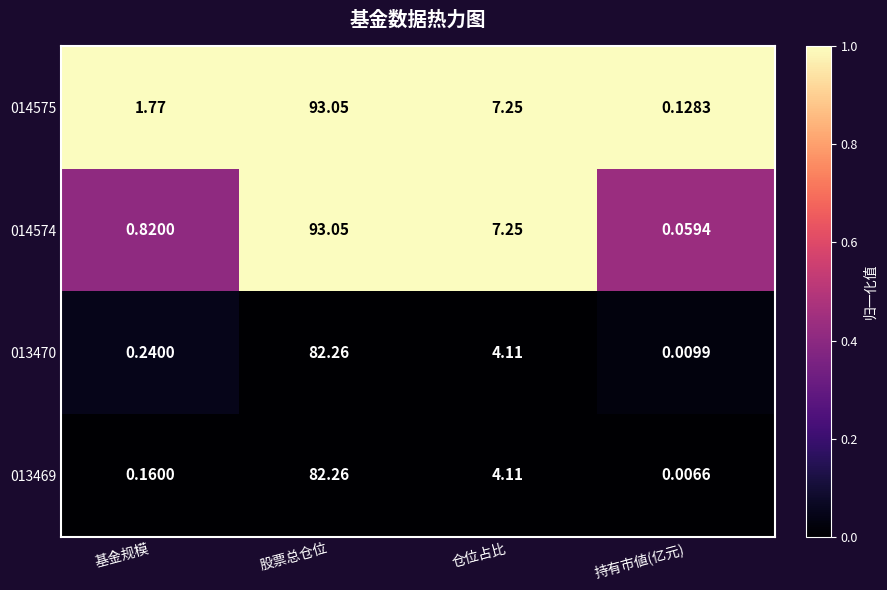

At which label does 013470 reach its minimum?

持有市値(亿元)